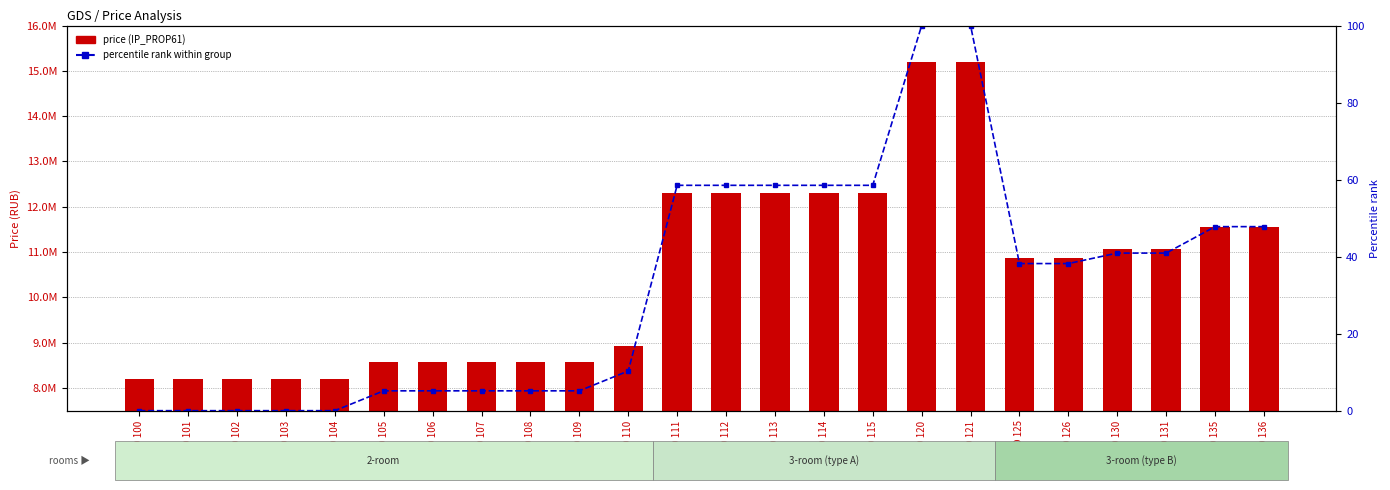

The percentile rank series shows 21.2 at ID 112. True or false?

False